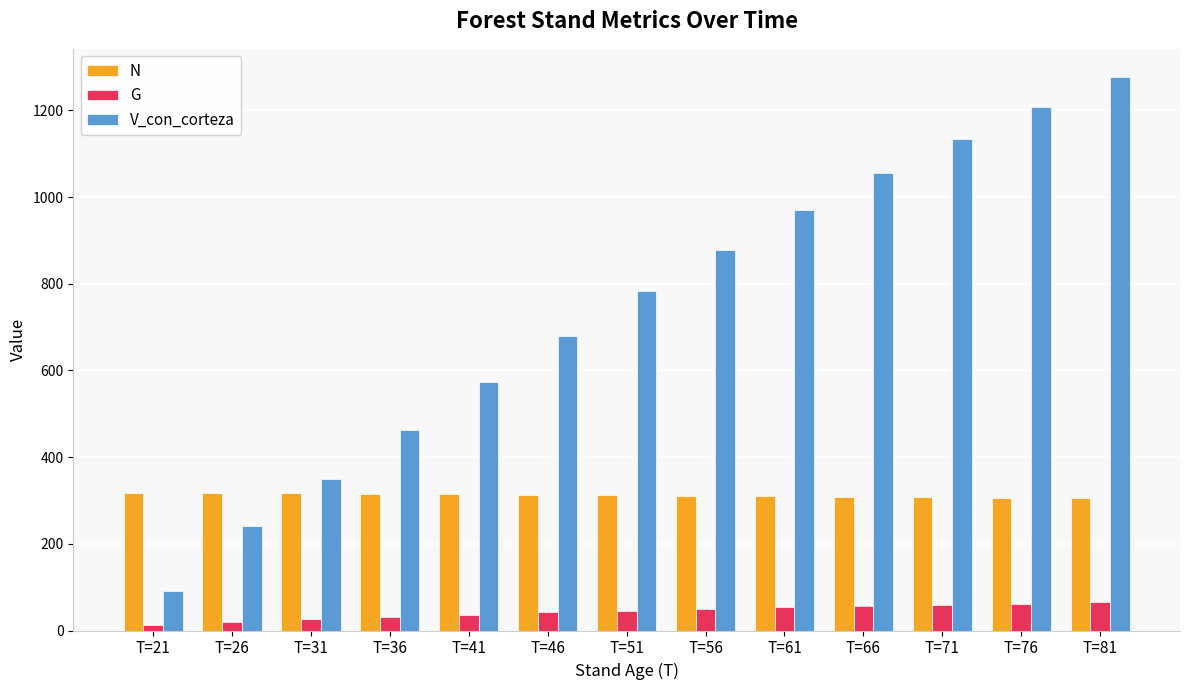

Rank the series by their average value, from lowest to highest.

G, N, V_con_corteza